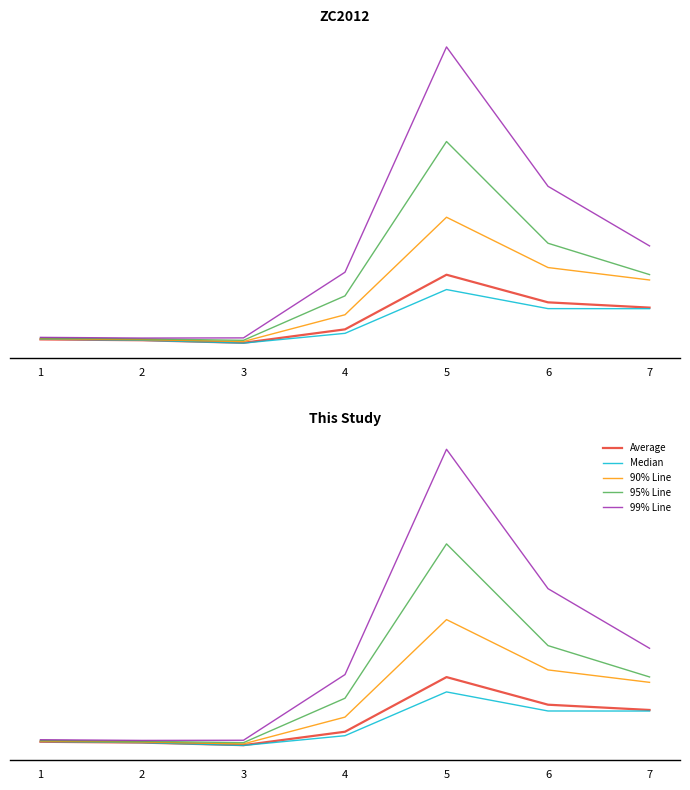

In 95% Line, how many points are higher than both neighbors (excluding endpoints)?

1